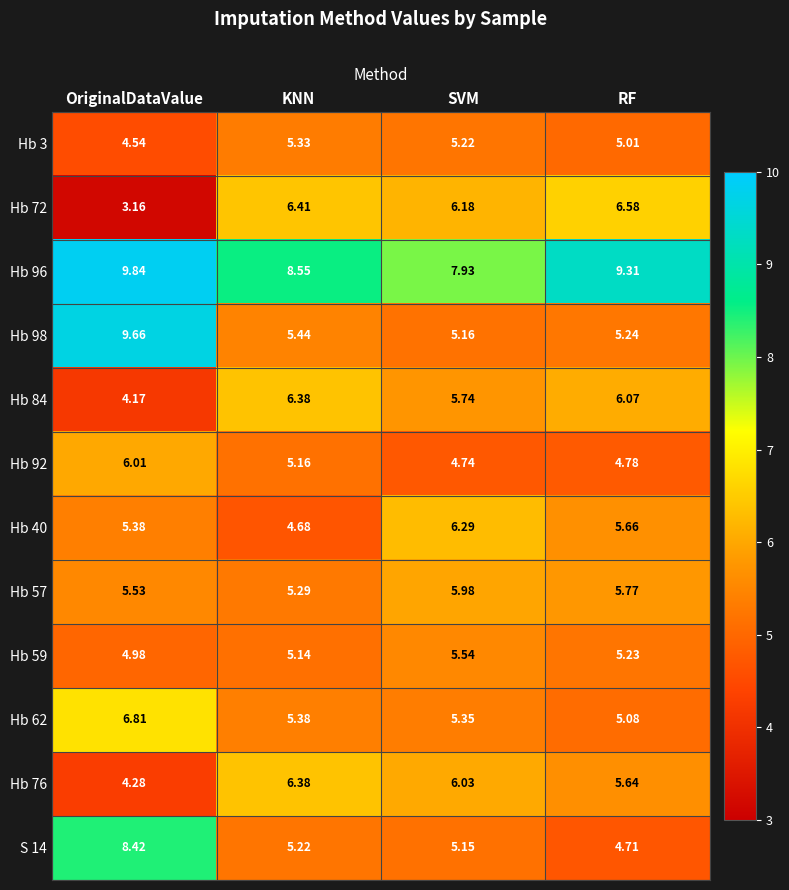

List the labels in order of Hb 98 value, largest first.

OriginalDataValue, KNN, RF, SVM